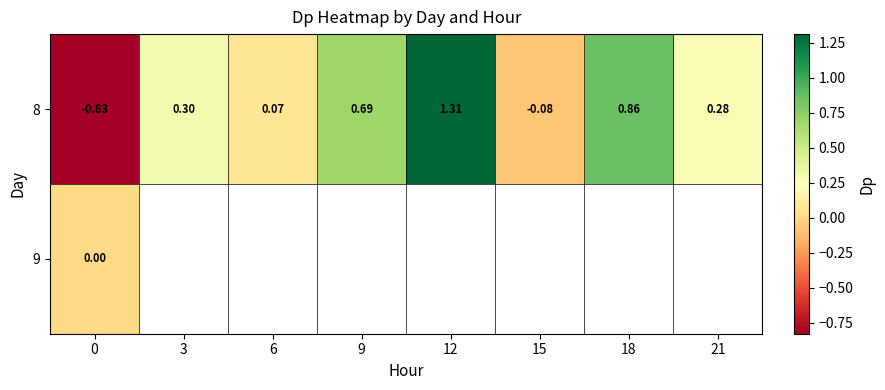

What is the greatest value displayed?

1.3